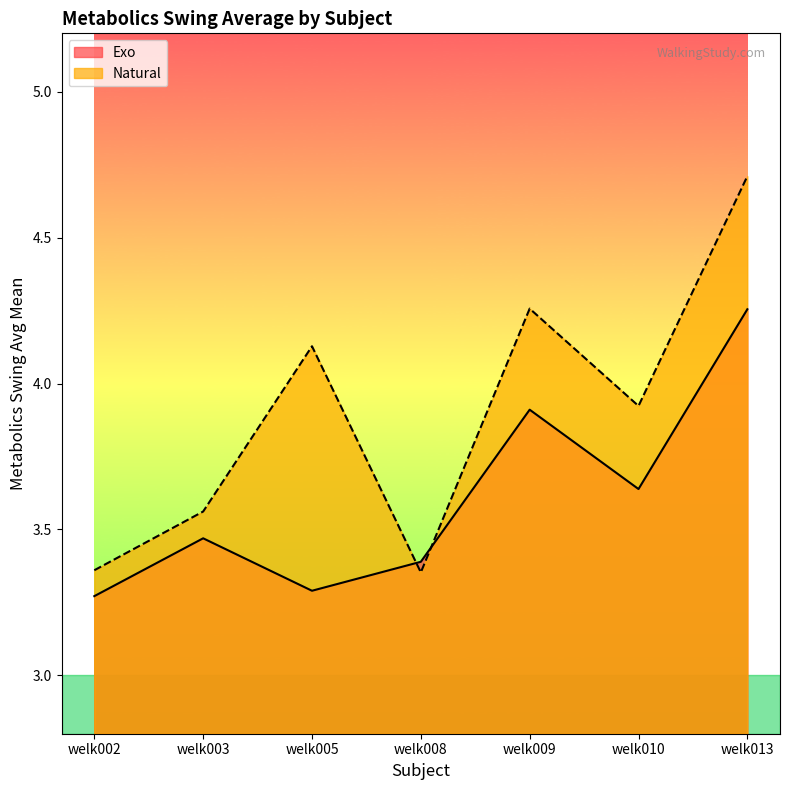

At which category is the sum across all series the highest?

welk013